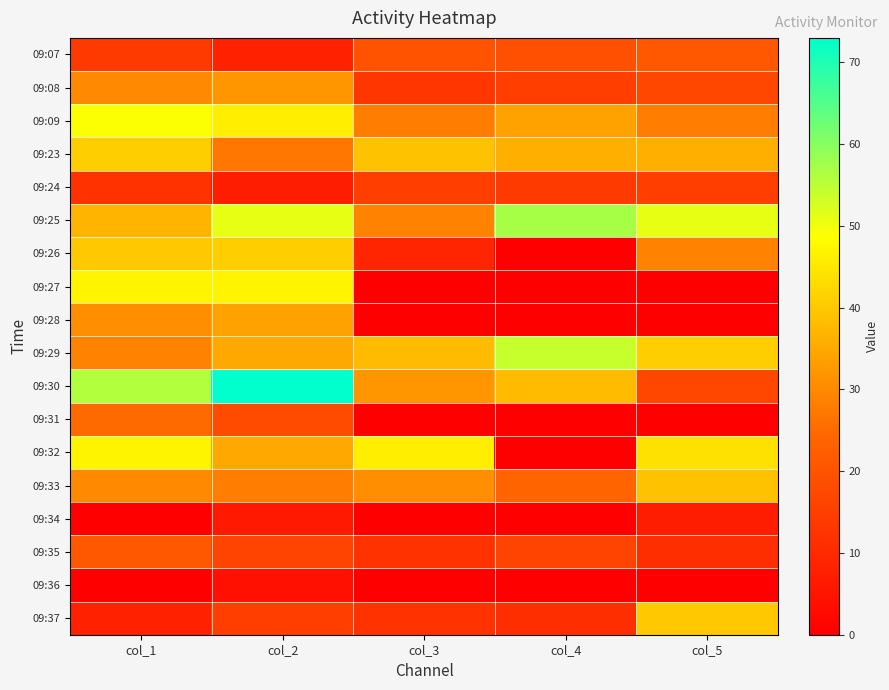

Reading left to right, what are all the values shown in this chart?

09:07: col_1=14	col_2=8	col_3=20	col_4=19	col_5=21
09:08: col_1=30	col_2=32	col_3=13	col_4=15	col_5=17
09:09: col_1=49	col_2=46	col_3=28	col_4=34	col_5=28
09:23: col_1=41	col_2=27	col_3=39	col_4=36	col_5=36
09:24: col_1=12	col_2=7	col_3=15	col_4=14	col_5=15
09:25: col_1=37	col_2=51	col_3=29	col_4=57	col_5=51
09:26: col_1=40	col_2=41	col_3=9	col_4=0	col_5=29
09:27: col_1=47	col_2=47	col_3=0	col_4=0	col_5=0
09:28: col_1=31	col_2=34	col_3=0	col_4=0	col_5=0
09:29: col_1=29	col_2=35	col_3=38	col_4=54	col_5=41
09:30: col_1=56	col_2=73	col_3=32	col_4=38	col_5=17
09:31: col_1=25	col_2=18	col_3=0	col_4=0	col_5=0
09:32: col_1=47	col_2=35	col_3=46	col_4=0	col_5=44
09:33: col_1=30	col_2=28	col_3=31	col_4=24	col_5=39
09:34: col_1=0	col_2=6	col_3=0	col_4=0	col_5=7
09:35: col_1=21	col_2=16	col_3=12	col_4=16	col_5=11
09:36: col_1=0	col_2=4	col_3=0	col_4=0	col_5=0
09:37: col_1=8	col_2=15	col_3=12	col_4=11	col_5=40